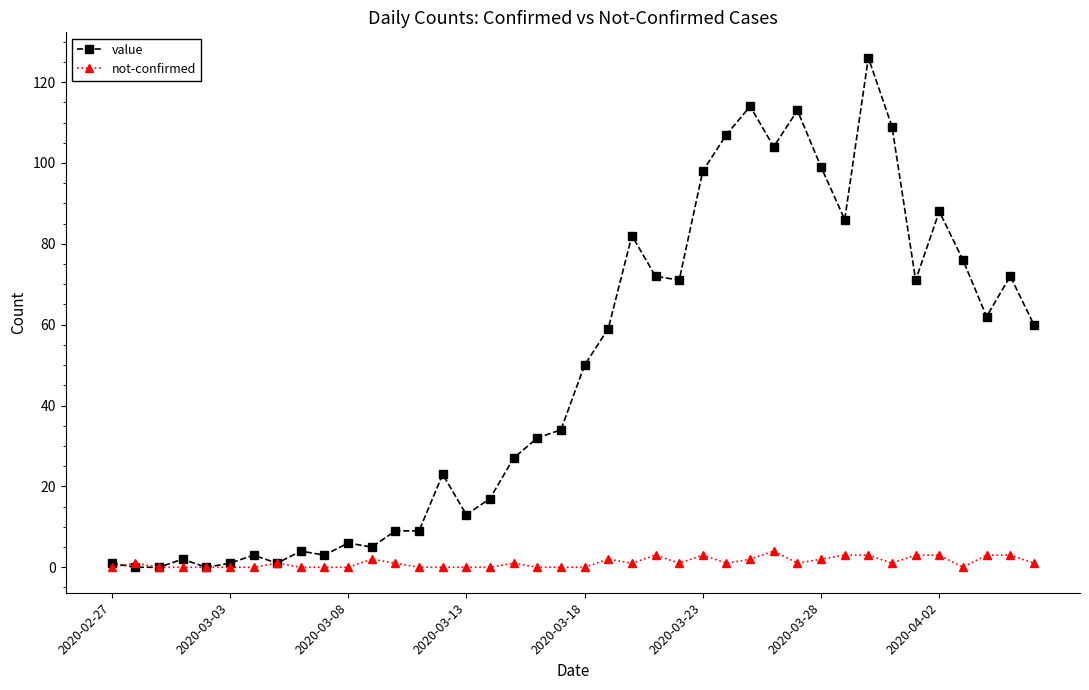

What is the difference between the maximum and minimum values in the not-confirmed series?

4